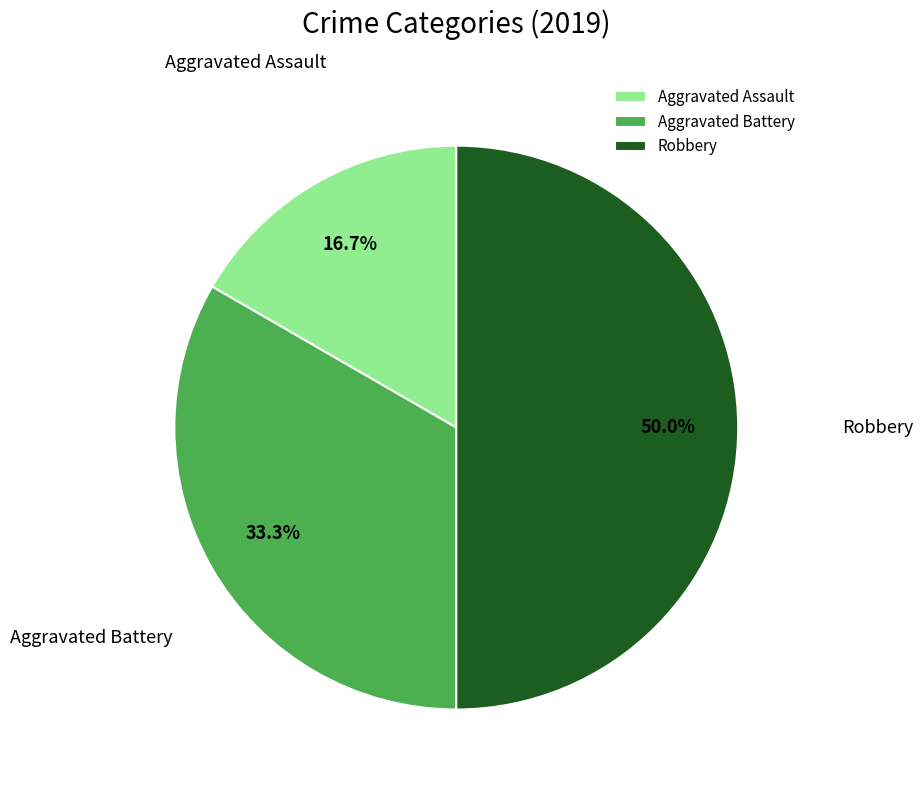

Is Aggravated Battery the majority of the pie?

No